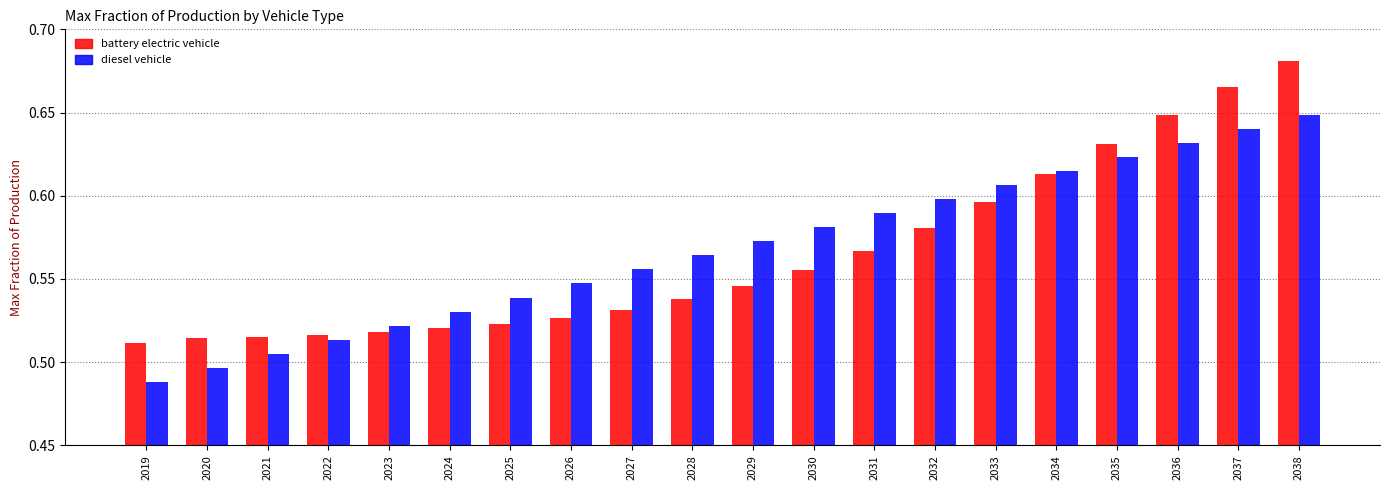

Between 2019 and 2031, which series saw the biggest shift?

diesel vehicle